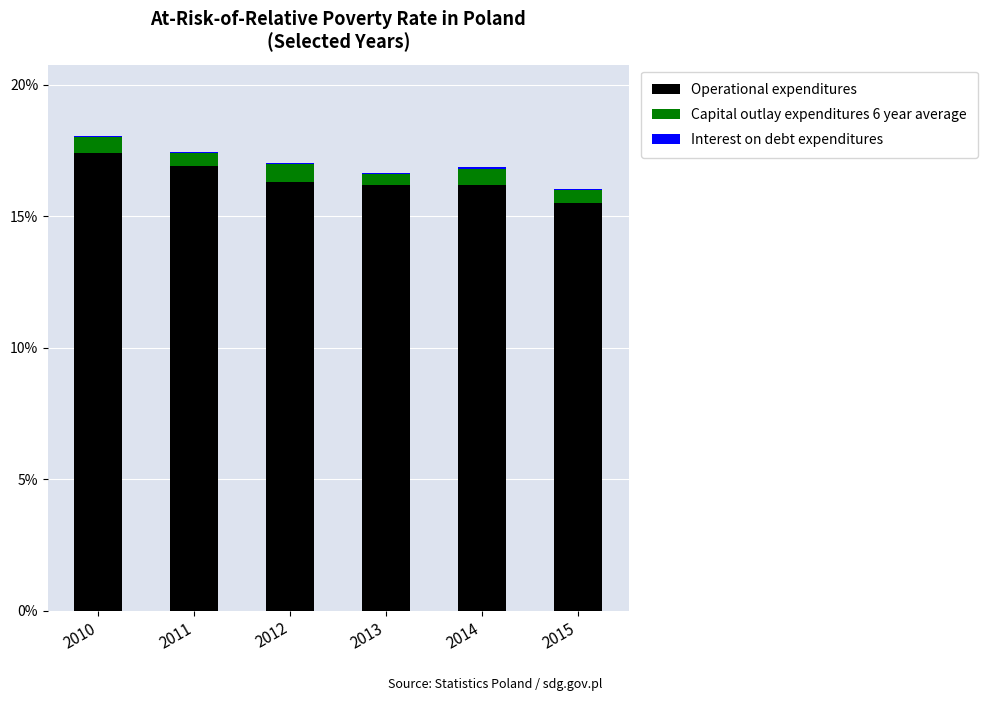

What is the highest value of the Operational expenditures series?

17.4